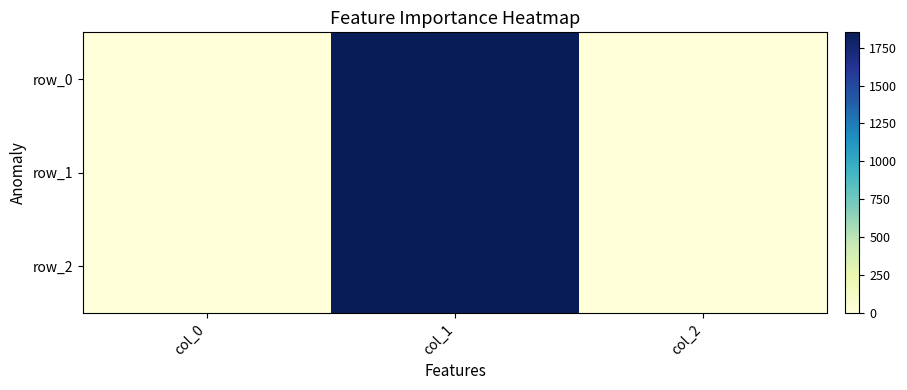

What is the difference between the second highest and minimum values in the row_1 series?

0.3